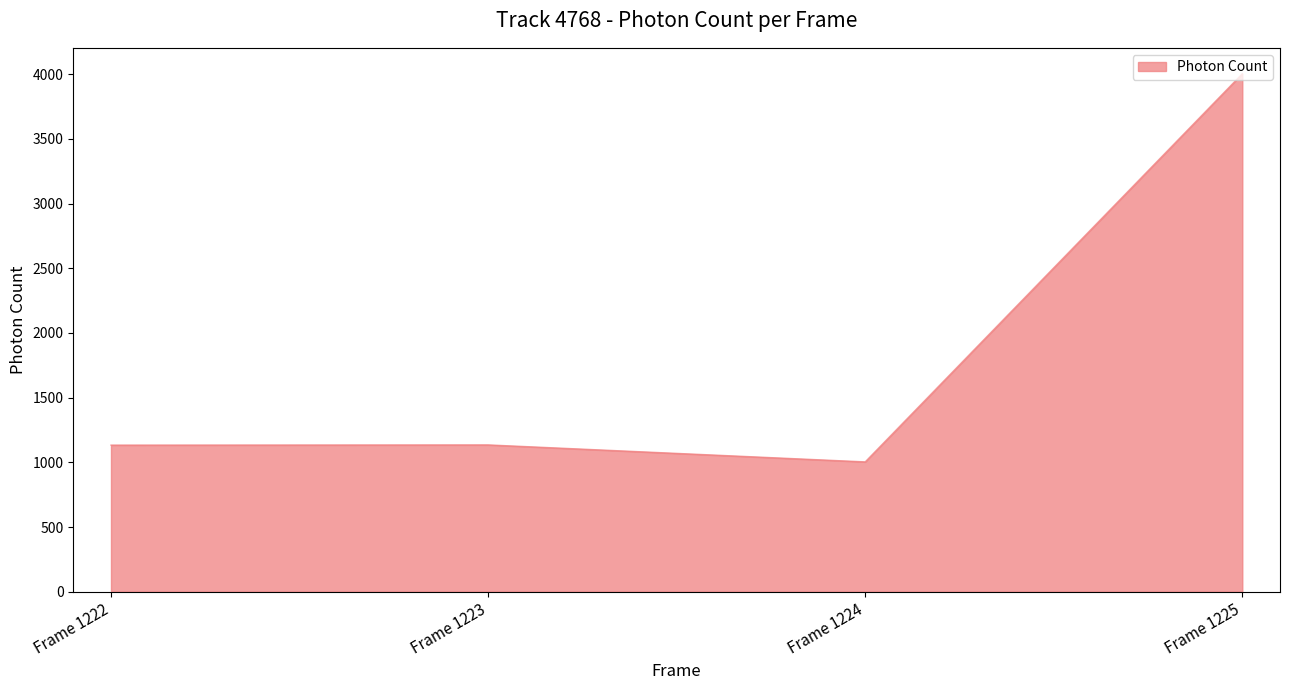

The value at Frame 1222 is 1133.1. True or false?

True